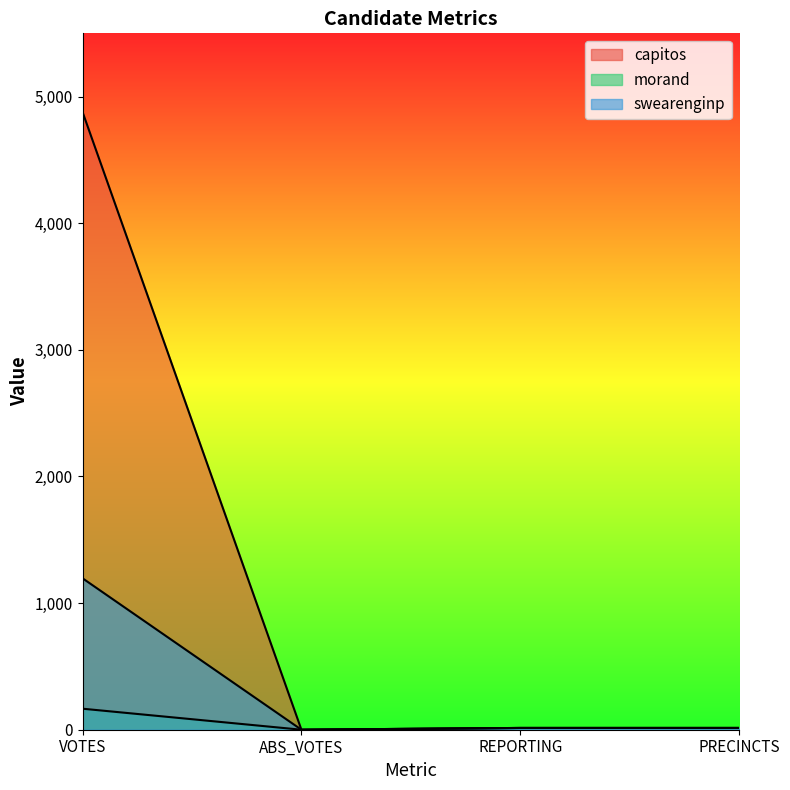

Which has a higher value, VOTES or PRECINCTS?

VOTES